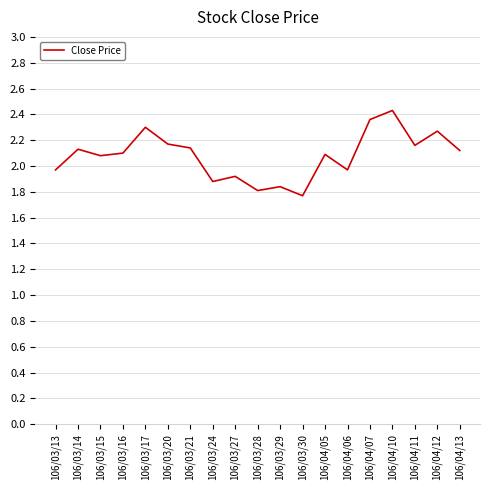

How many interior local peaks (higher than both neighbors) does the data have?

7